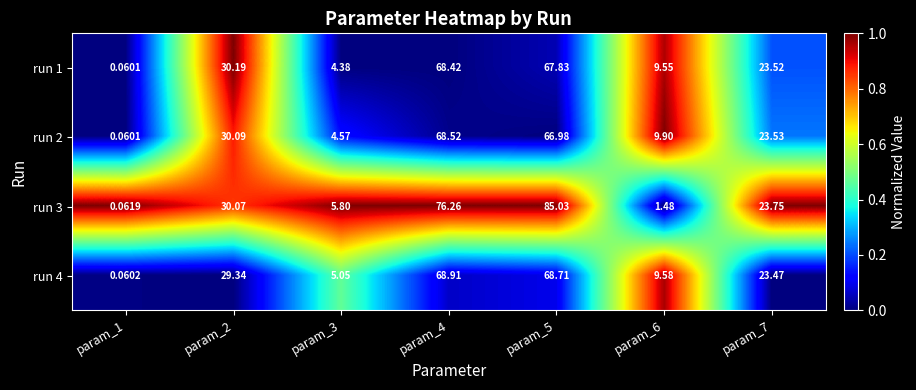

Is the value of run 3 at param_4 greater than the value of run 4 at param_2?

Yes